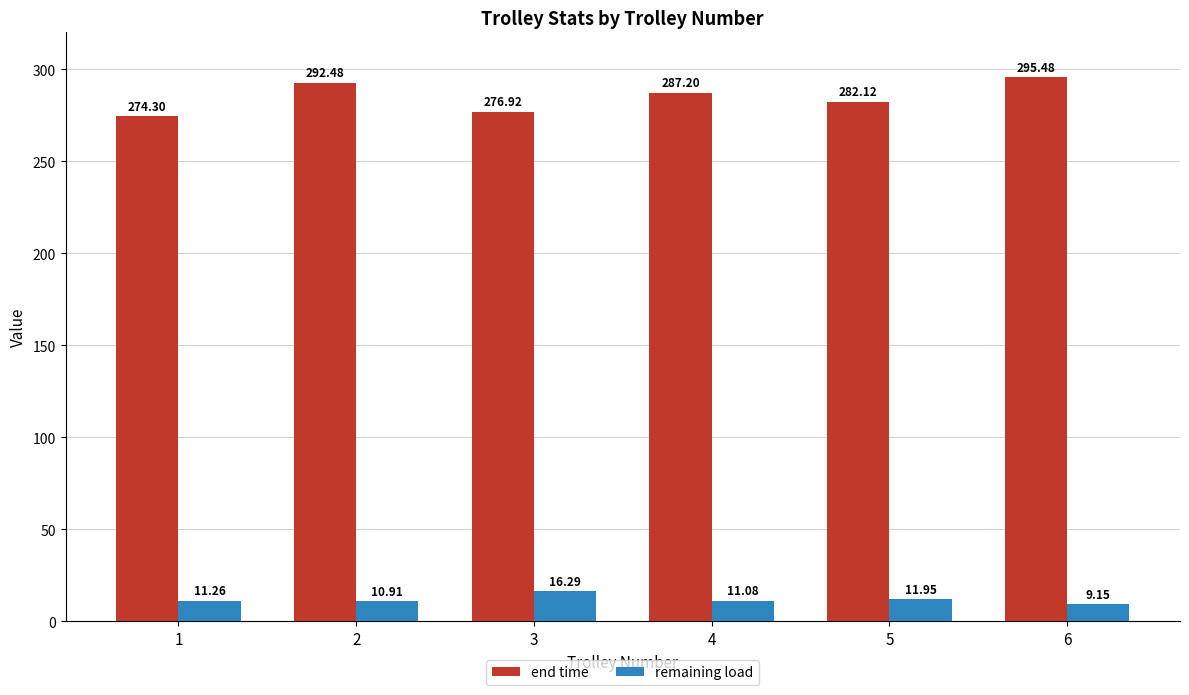

Between 2 and 4, which series saw the biggest shift?

end time